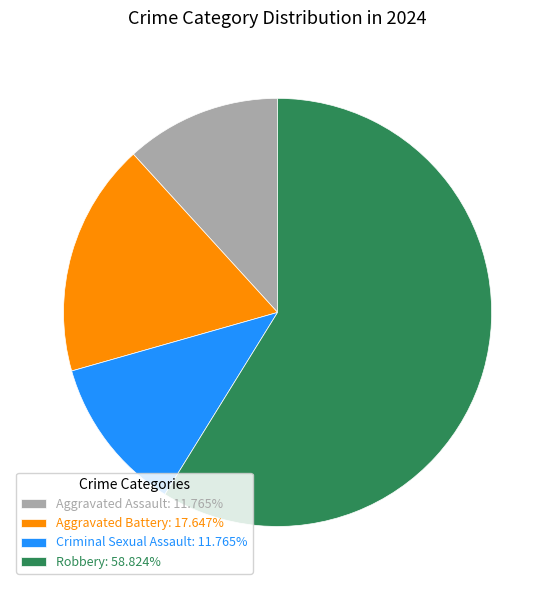

Which slice is the largest?

Robbery